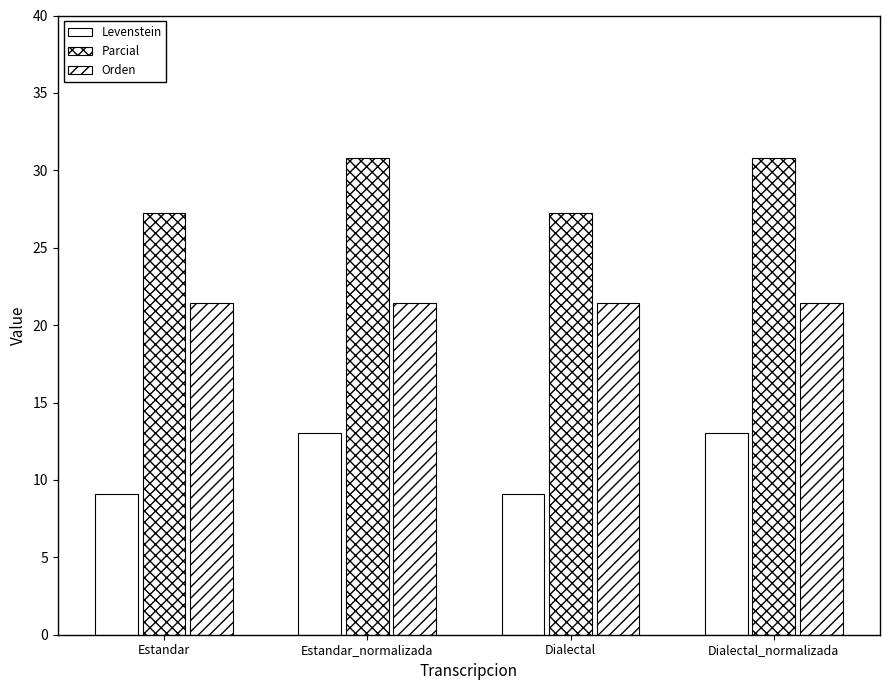

Is it true that Orden equals 21.4 at Dialectal_normalizada?

True